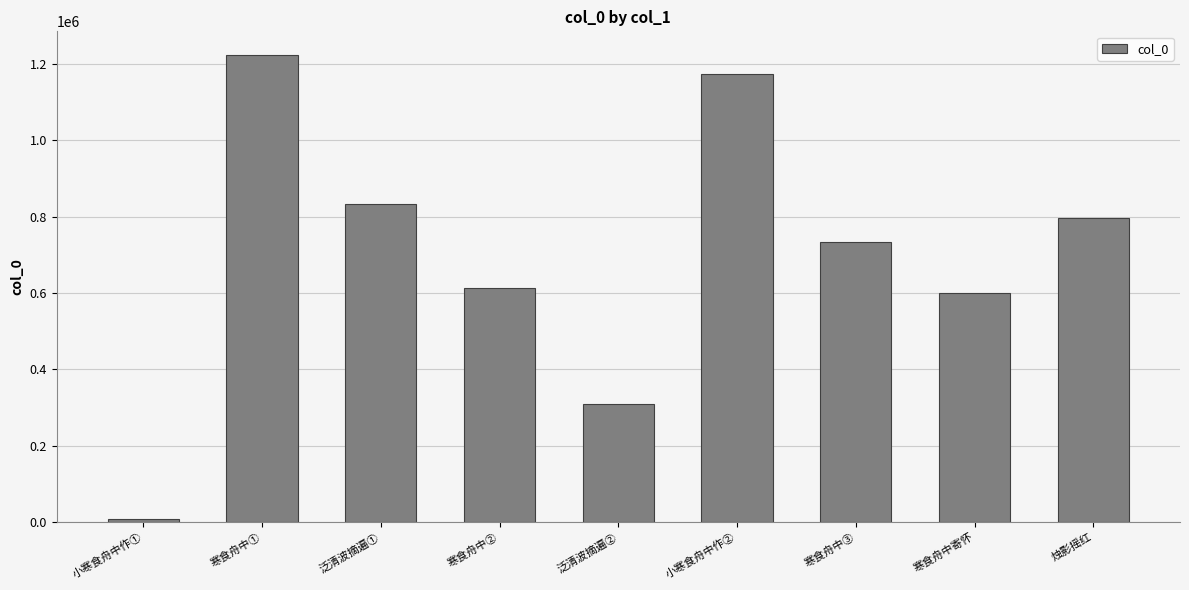

Count the number of categories in the chart.

9